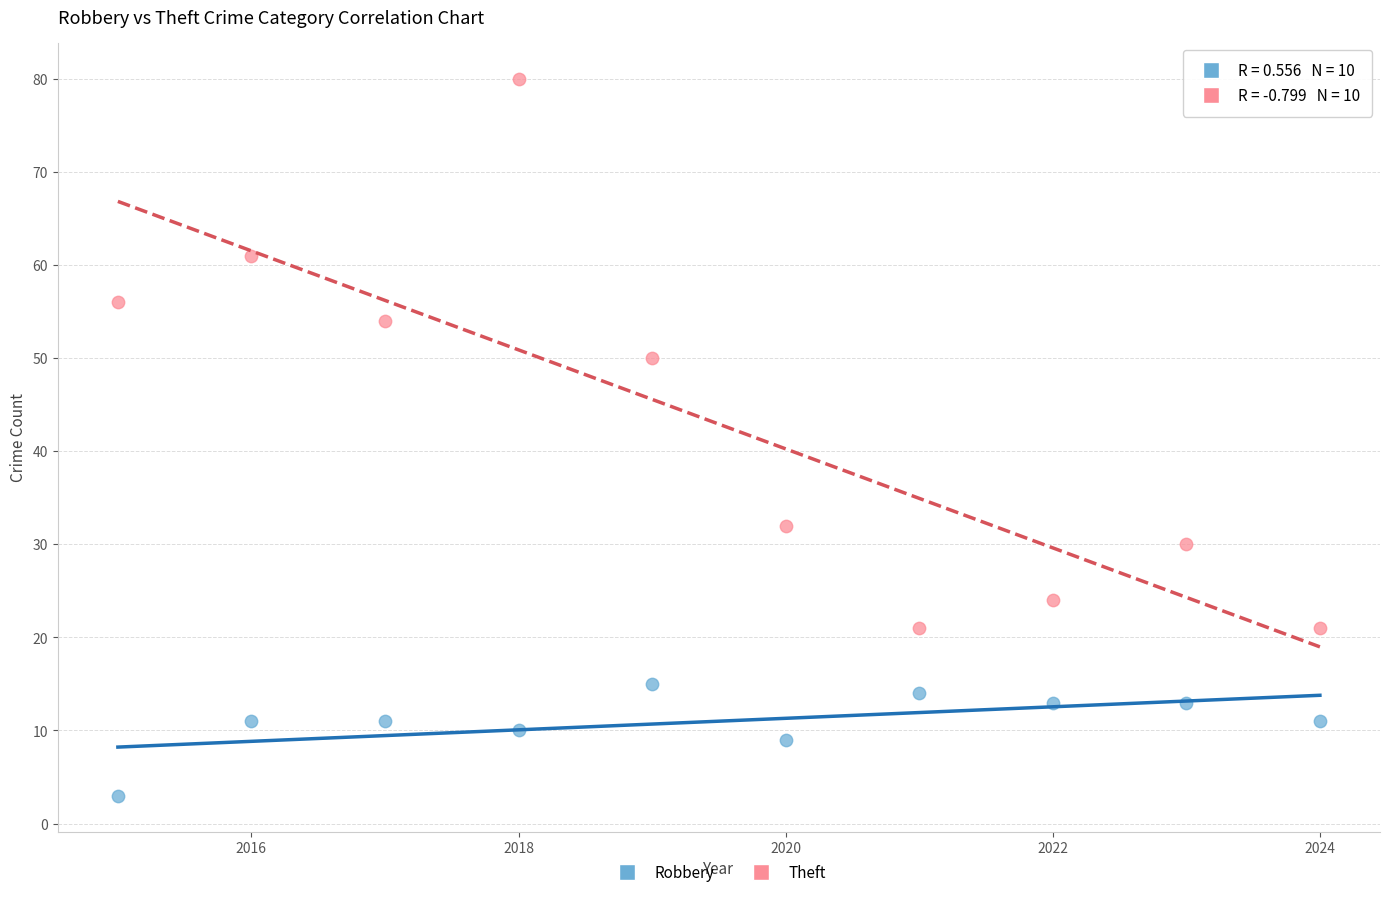

Which series reaches the minimum Y coordinate?

Robbery